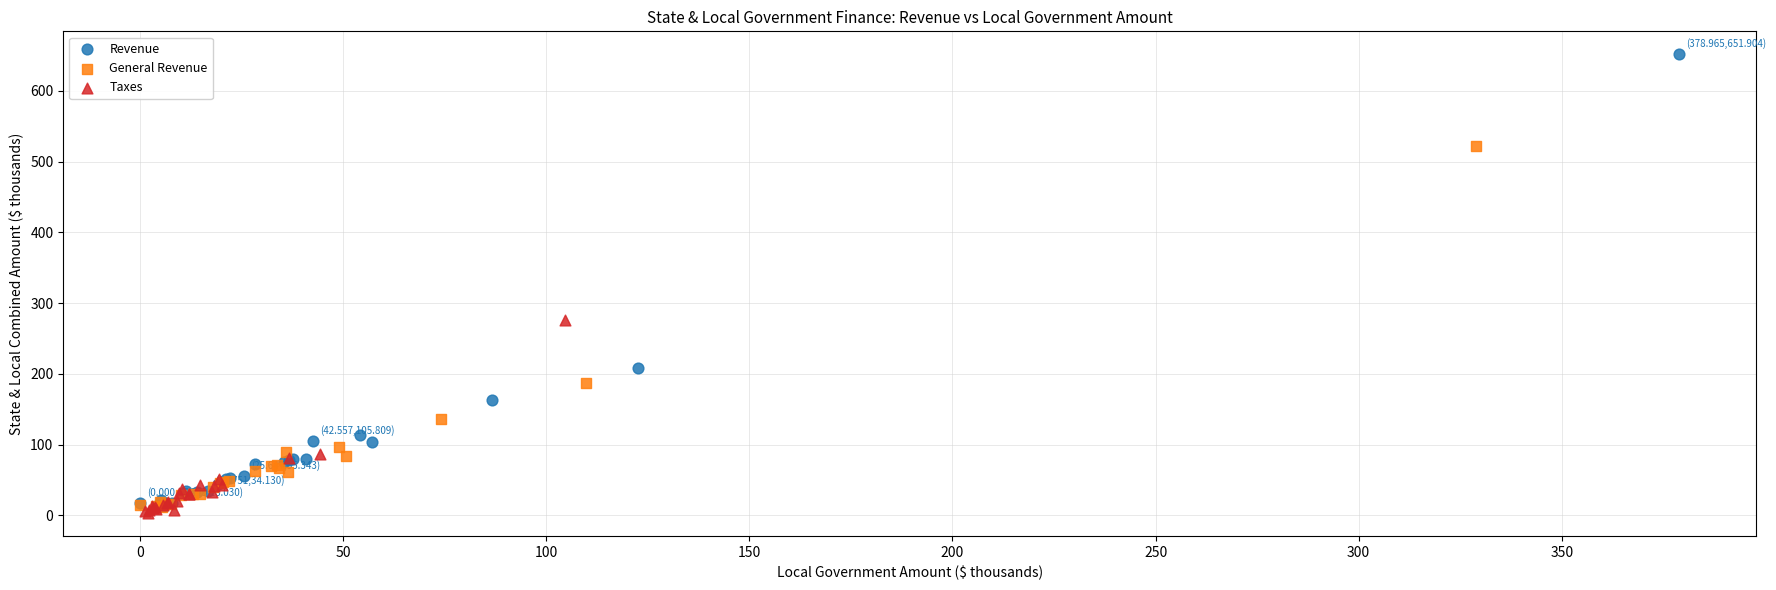

Which series has the largest Y range (max minus min)?

Revenue